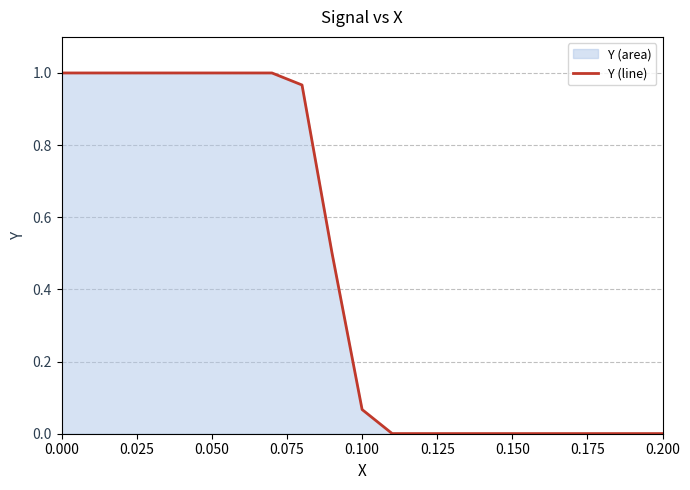

How many lines are shown in the chart?

1